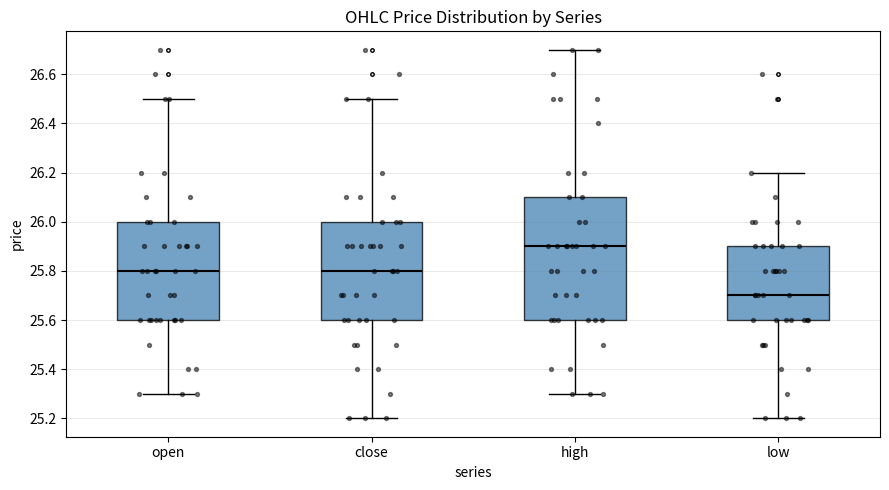

Reading left to right, read every box against the y-axis: the position of its median line, the range the box covers, and the ends of its whiskers. The values are not printed on the chart, so give them approximately, as read against the axis.

open: median 25.8, box 25.6 to 26.0, whiskers 25.3 to 26.5
close: median 25.8, box 25.6 to 26.0, whiskers 25.2 to 26.5
high: median 25.9, box 25.6 to 26.1, whiskers 25.3 to 26.7
low: median 25.7, box 25.6 to 25.9, whiskers 25.2 to 26.2